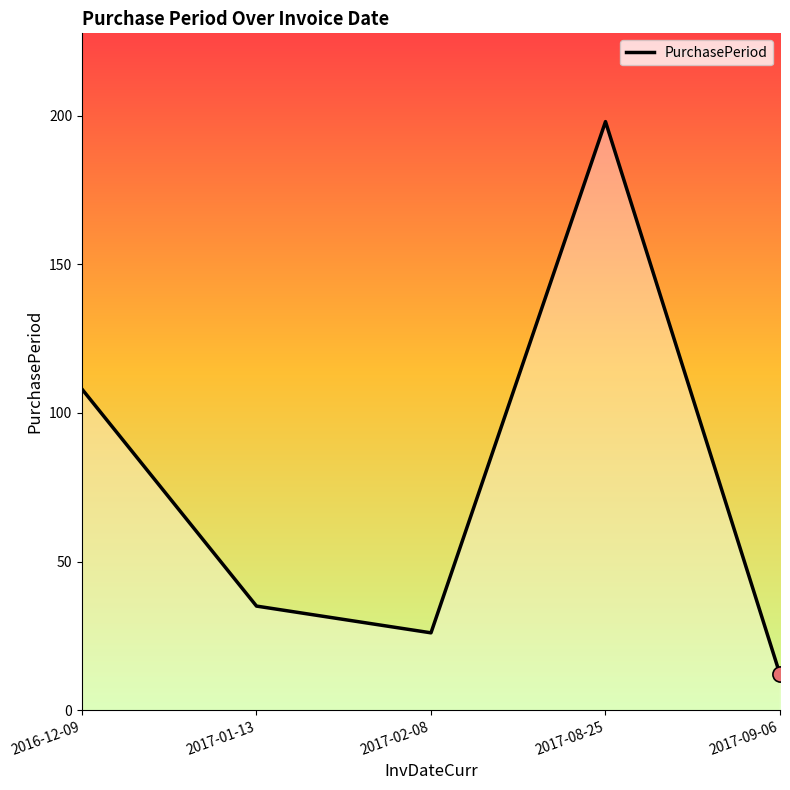

Approximately how many times larger is the value at 2017-01-13 compared to 2017-02-08?

1.3